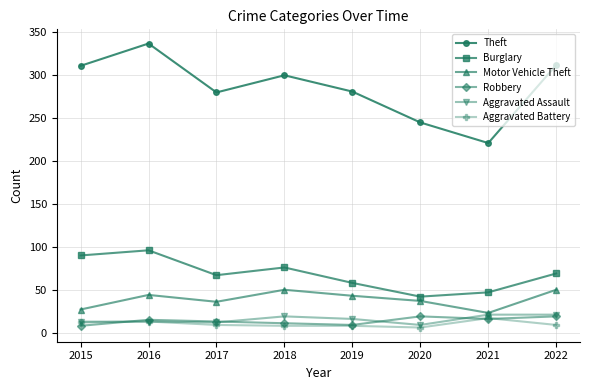

At which category does Burglary reach its first local valley?

2017